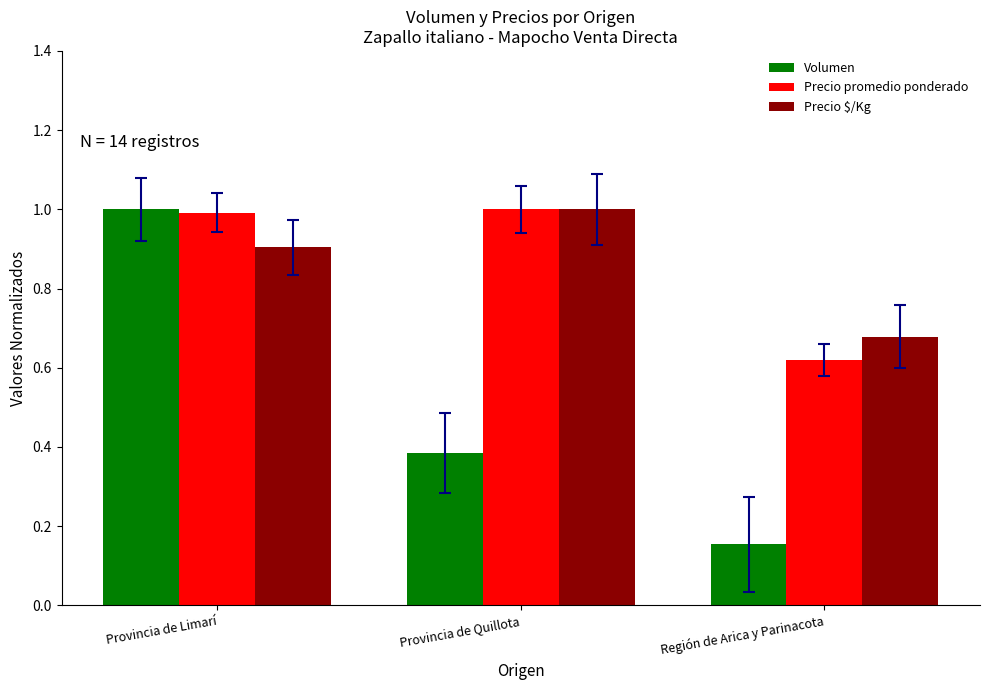

What is the greatest value displayed?

1.0